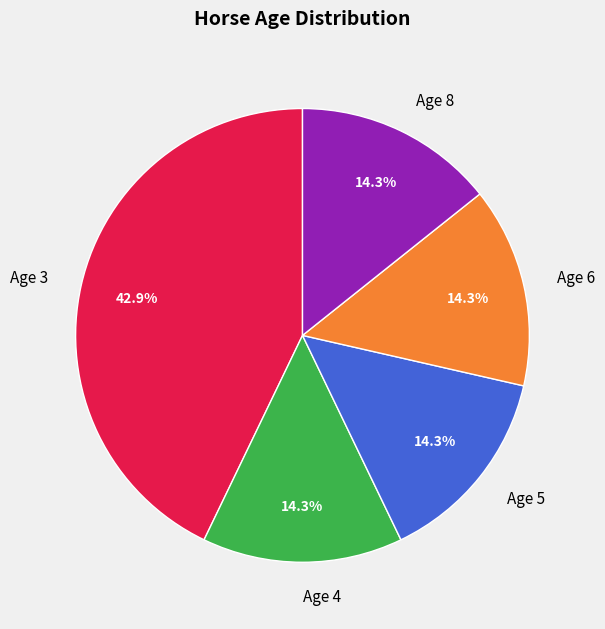

Does Age 8 represent more than half of the total?

No